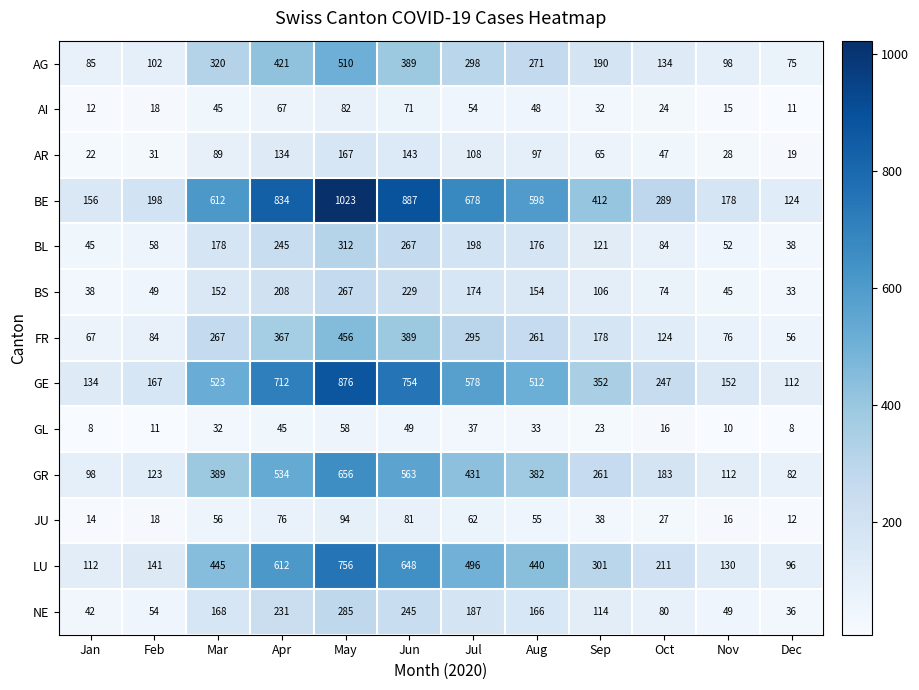

What value does the GR series have at Dec?

82